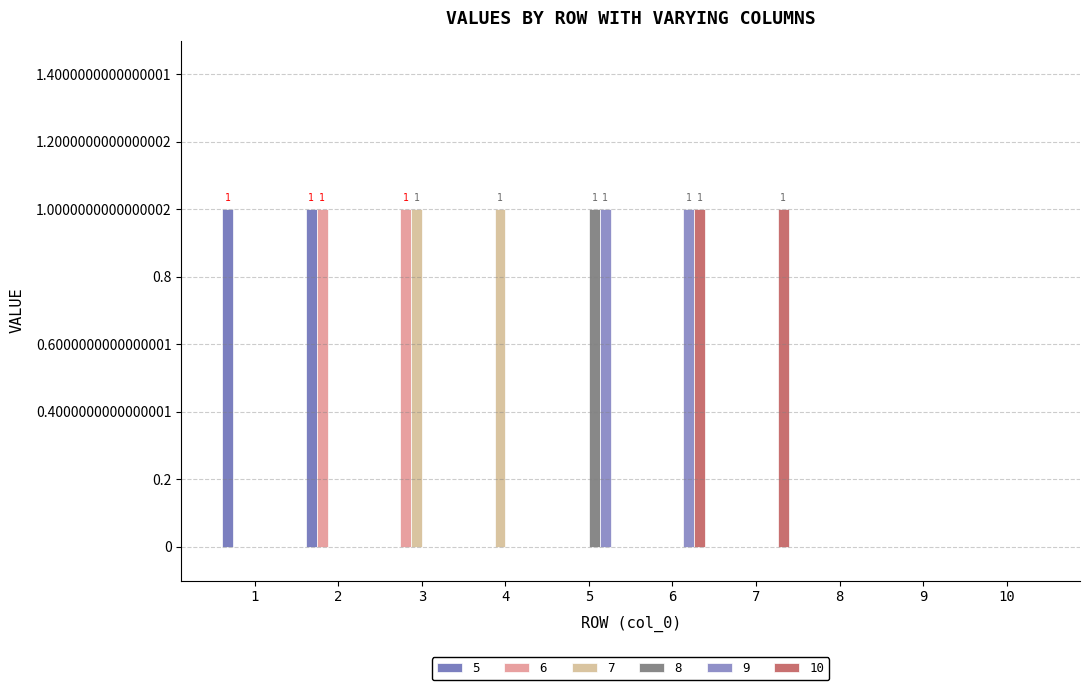

What are all the series names shown in the legend?

5, 6, 7, 8, 9, 10